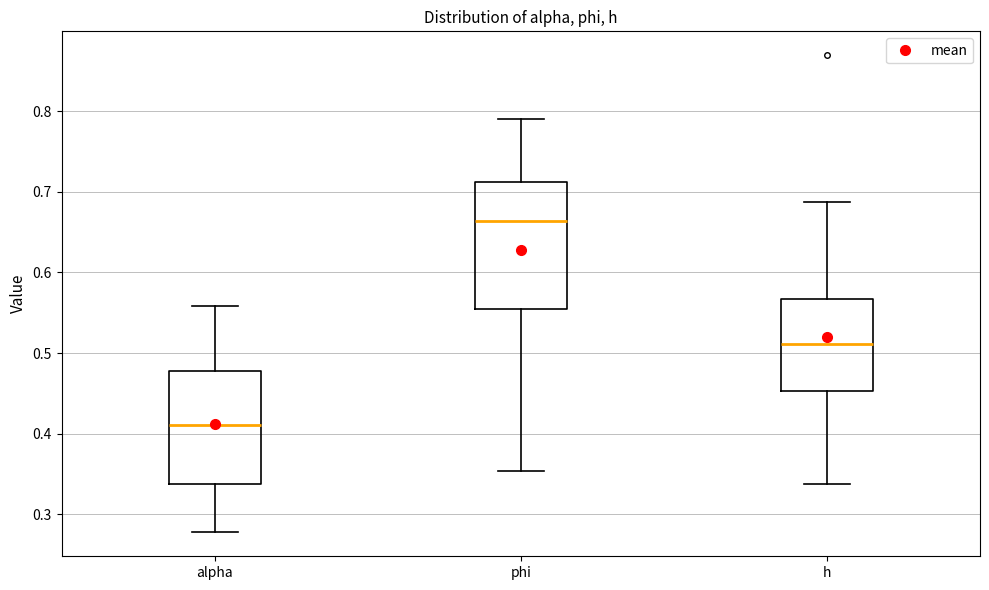

Reading left to right, read every box against the y-axis: the position of its median line, the range the box covers, and the ends of its whiskers. The values are not printed on the chart, so give them approximately, as read against the axis.

alpha: median 0.41, box 0.34 to 0.48, whiskers 0.28 to 0.56
phi: median 0.66, box 0.55 to 0.71, whiskers 0.35 to 0.79
h: median 0.51, box 0.45 to 0.57, whiskers 0.34 to 0.69